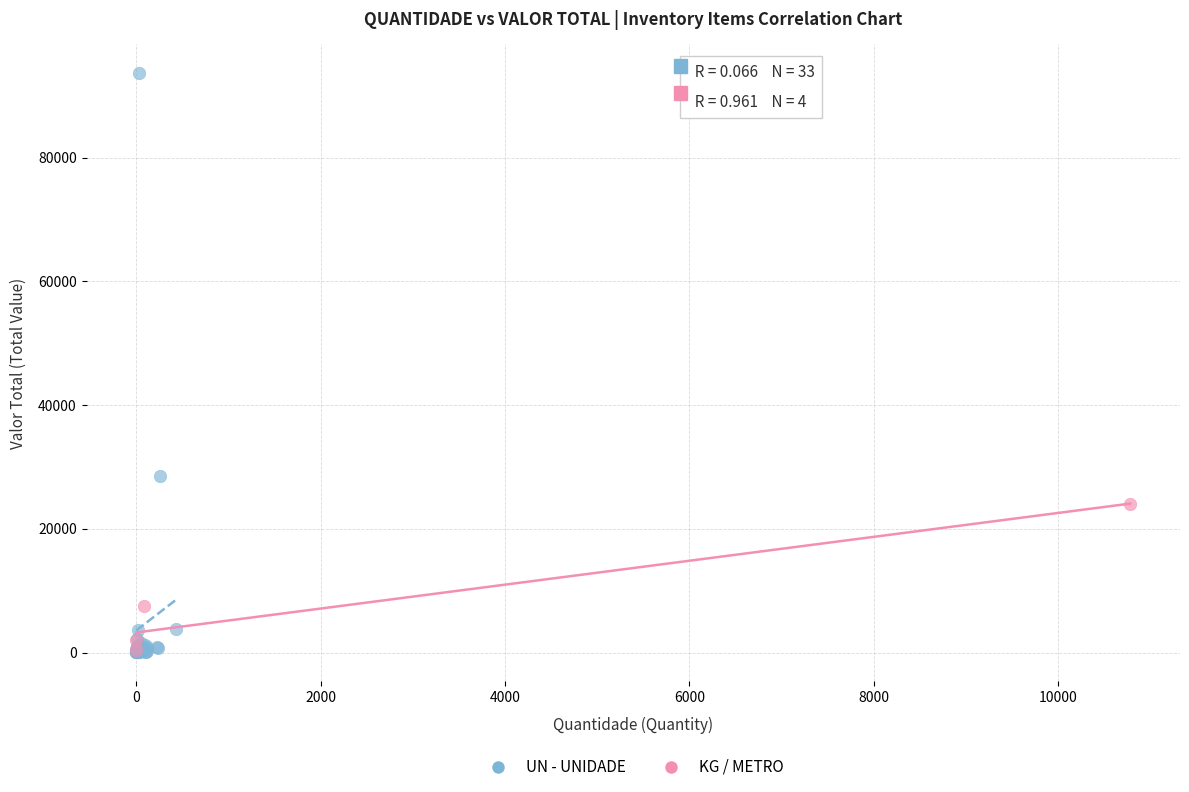

Which series contains the highest Y value?

UN - UNIDADE